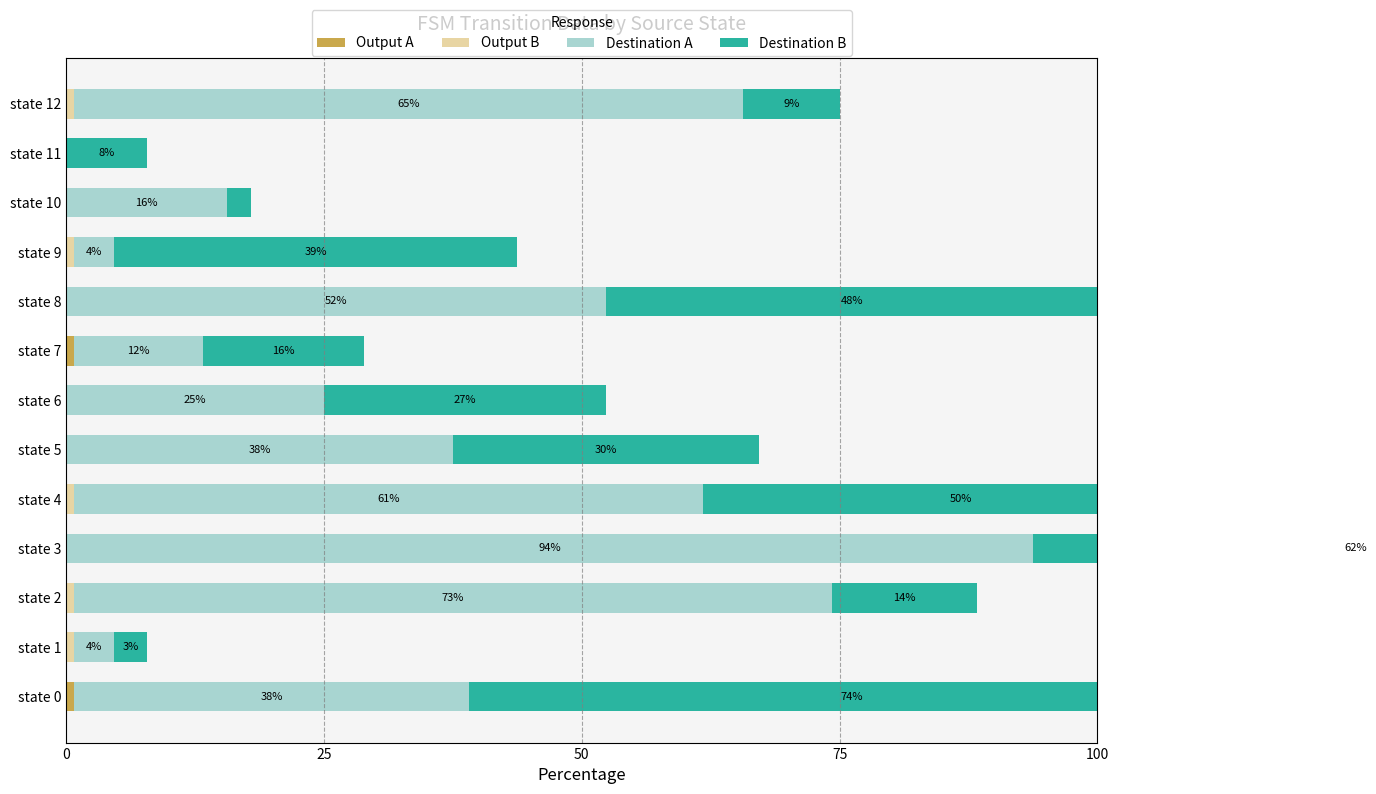

Is the value of Output A at state 12 greater than the value of Destination B at state 12?

No